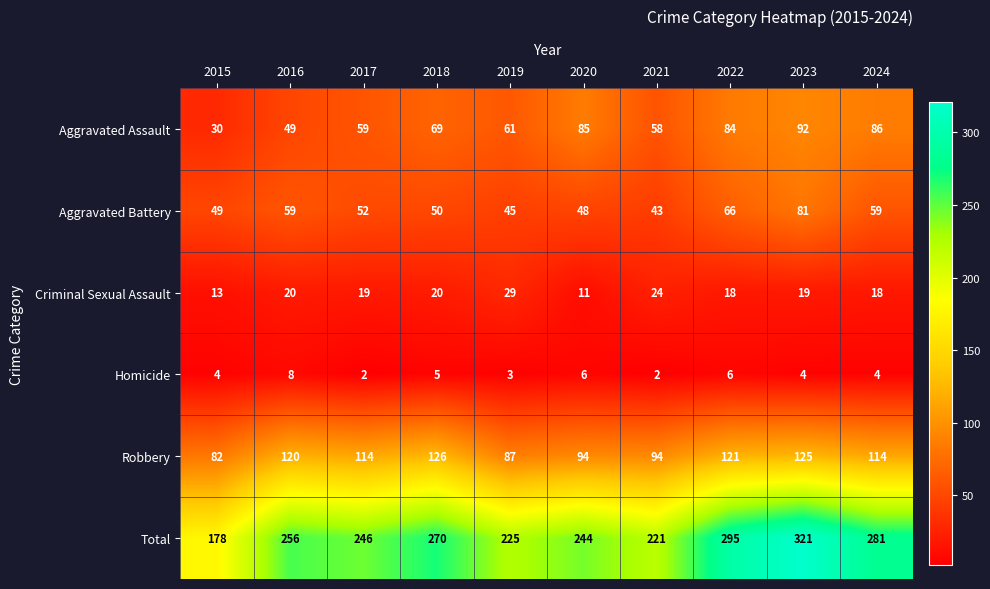

At 2022, list the series in order from smallest to largest.

Homicide, Criminal Sexual Assault, Aggravated Battery, Aggravated Assault, Robbery, Total